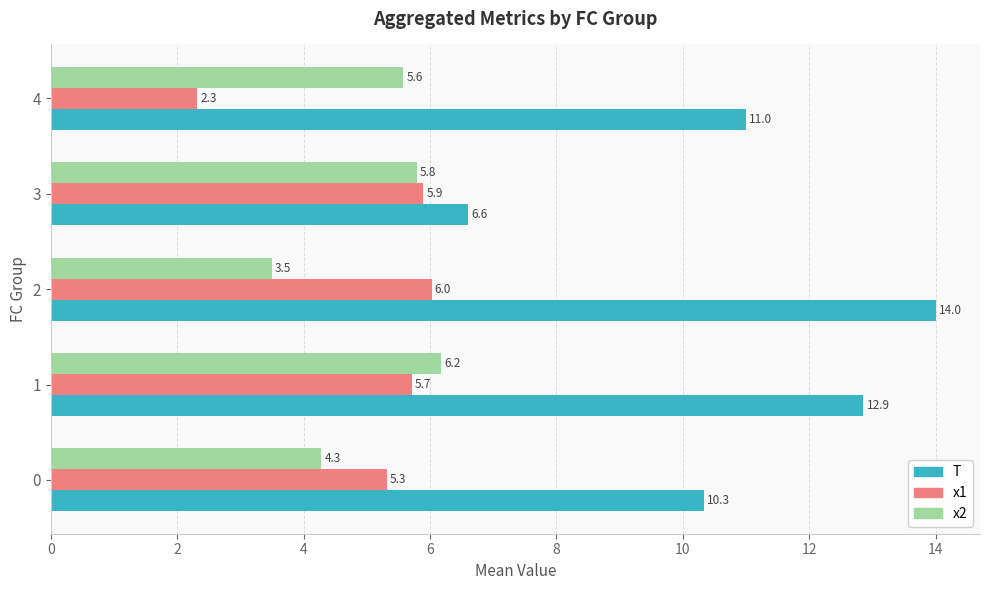

Which category has the highest value in the T series?

2